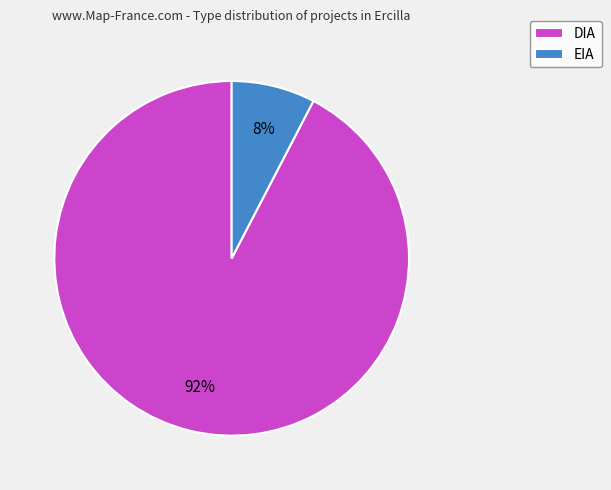

What is the largest slice in the pie chart?

DIA